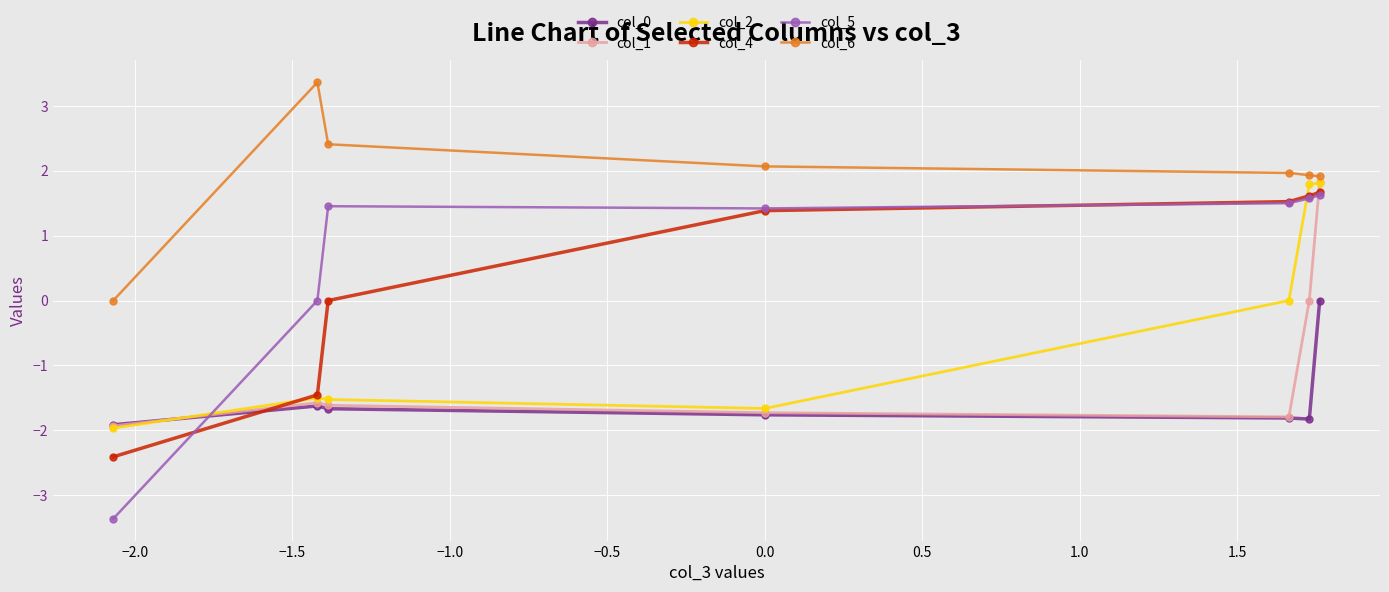

What is the difference between the maximum and minimum values in the col_5 series?

5.0